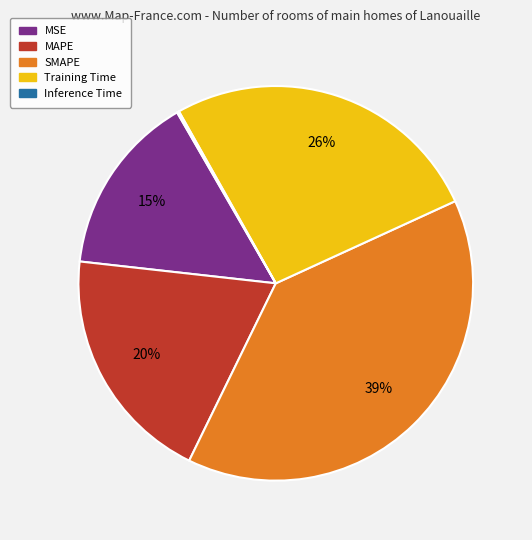

The Training Time slice represents 19% of the pie. True or false?

False